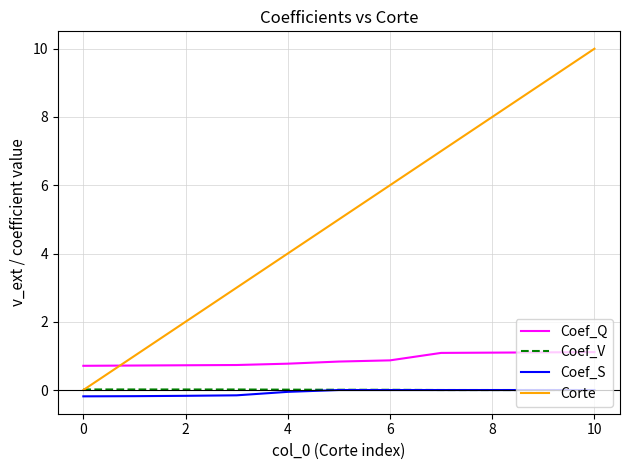

Which series has the largest total across all categories?

Corte